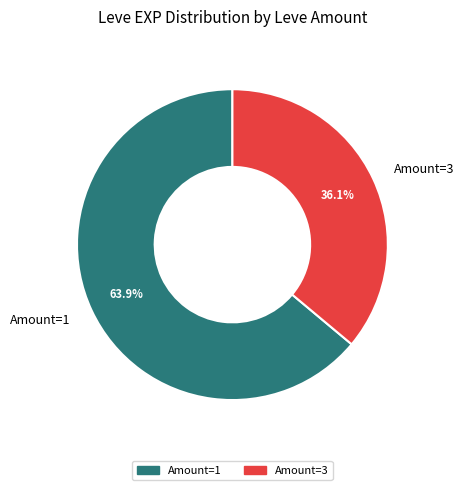

How many slices are in this pie chart?

2